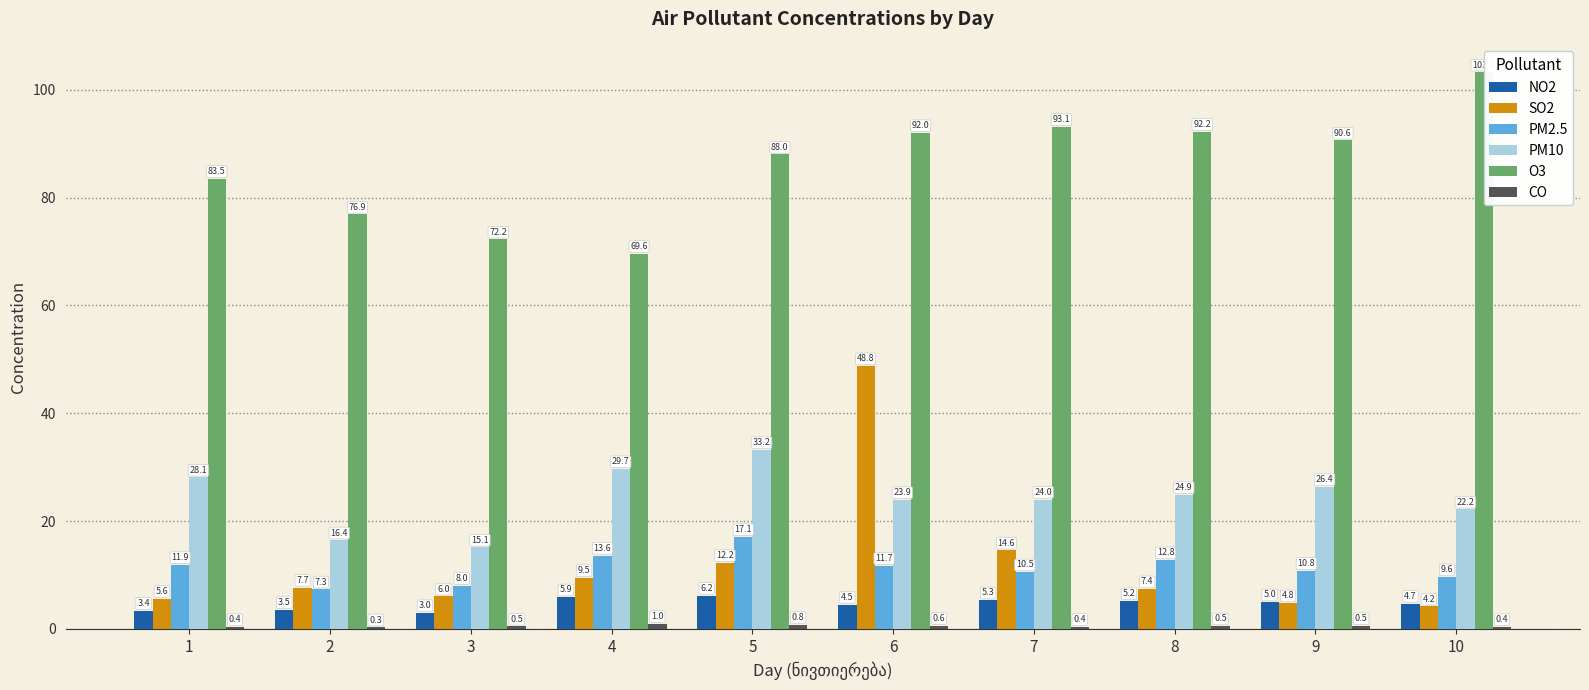

What is the maximum value shown in the chart?

103.2